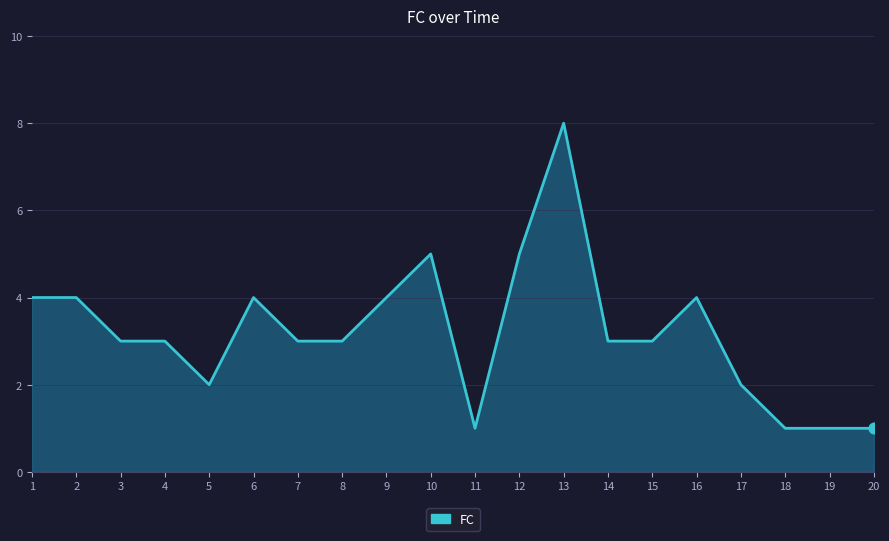

What is the change in value from 15 to 20?

-2